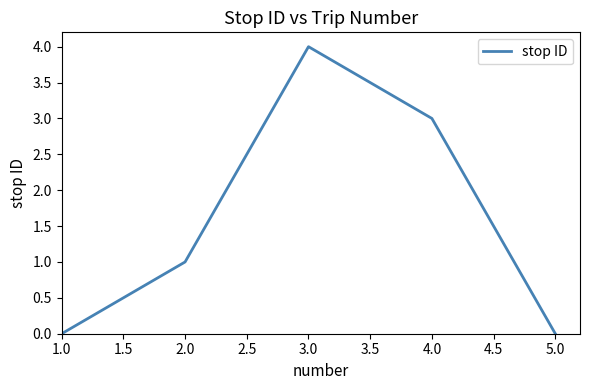

The value at 4.0 is 3. True or false?

True